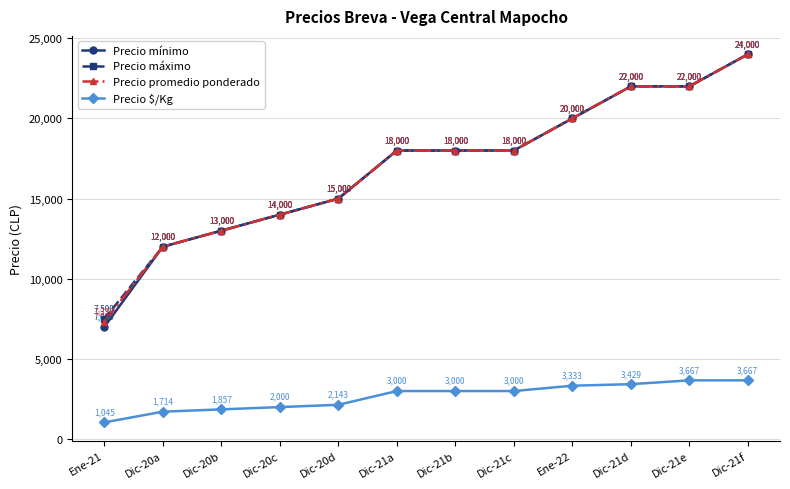

What is the difference between the highest and lowest values at Ene-21?

6455